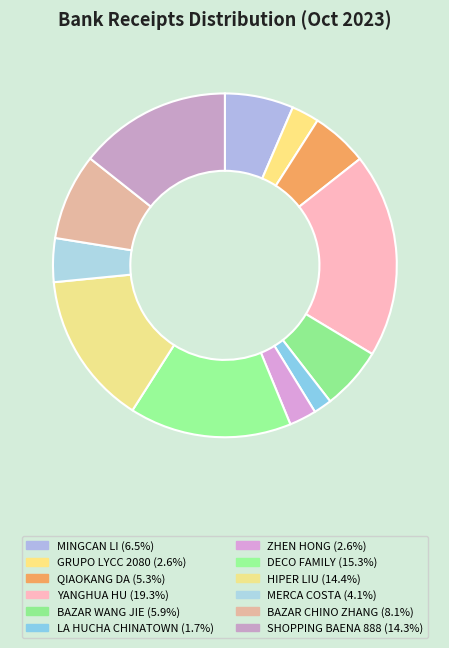

True or false: DECO FAMILY accounts for 15% of the total.

True